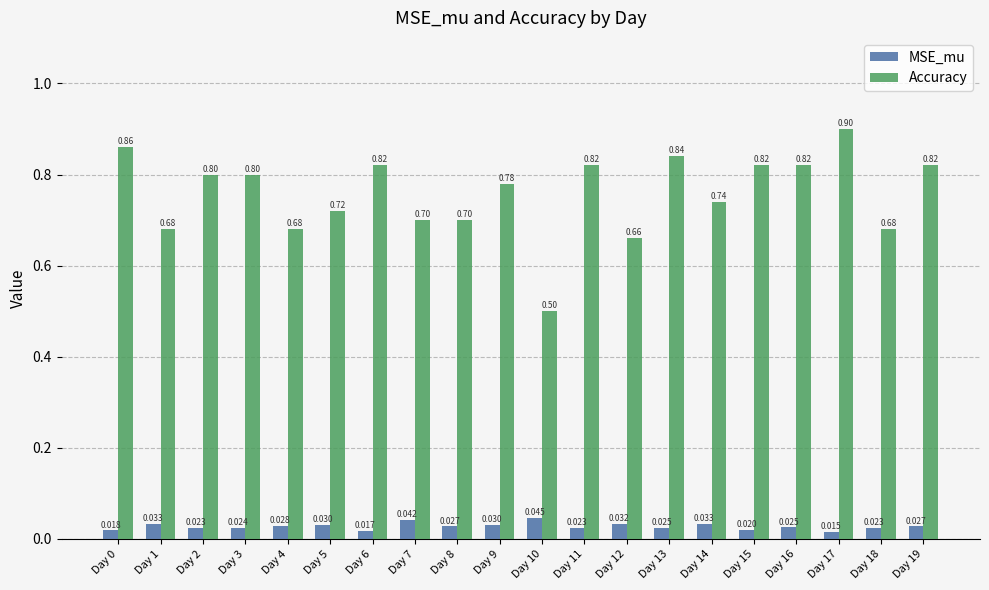

What is the approximate value of Accuracy at Day 1?

0.7